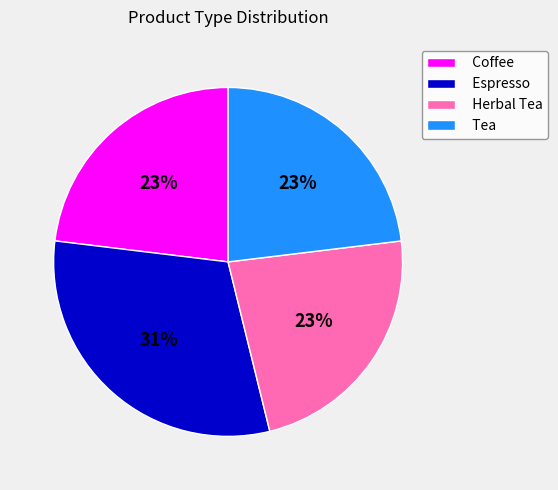

Which has a higher value, Espresso or Coffee?

Espresso